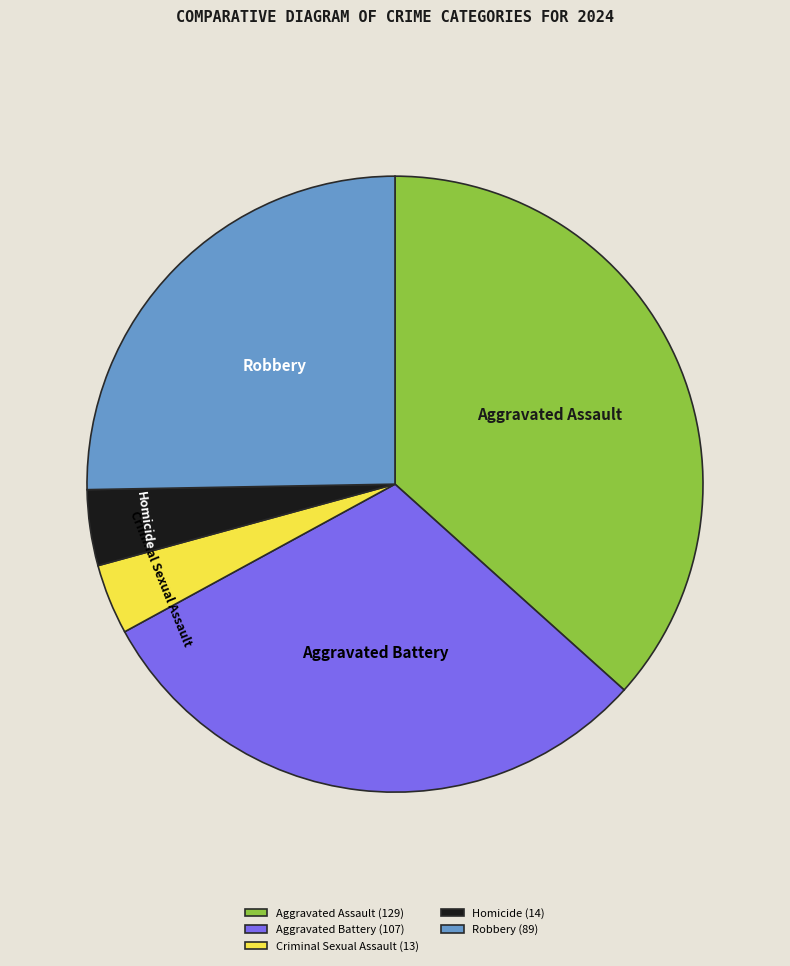

Does any single category account for the majority?

No